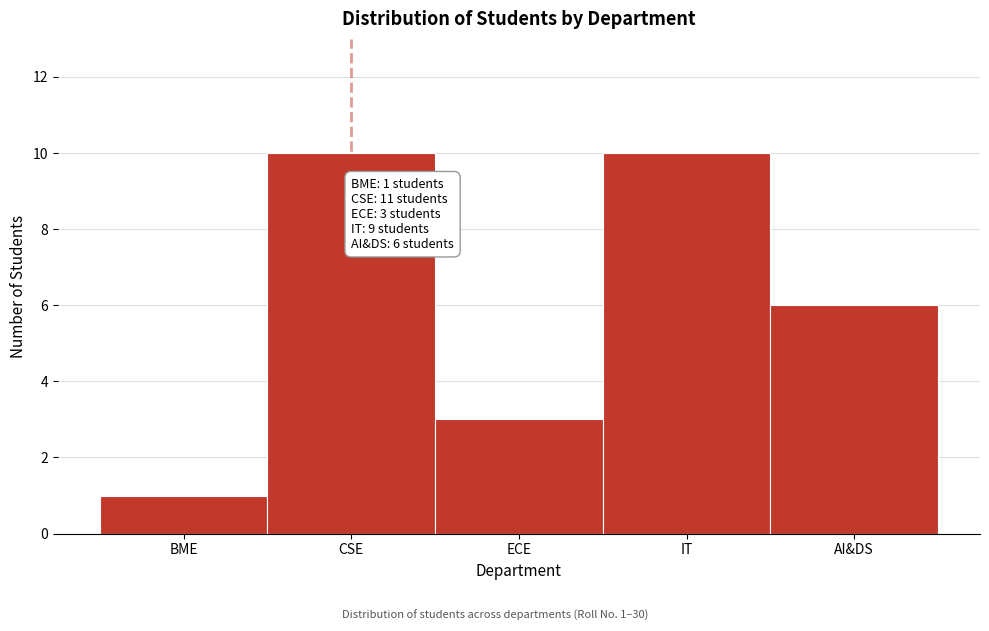

Reading left to right, list all the values displayed in this chart.

1	10	3	10	6